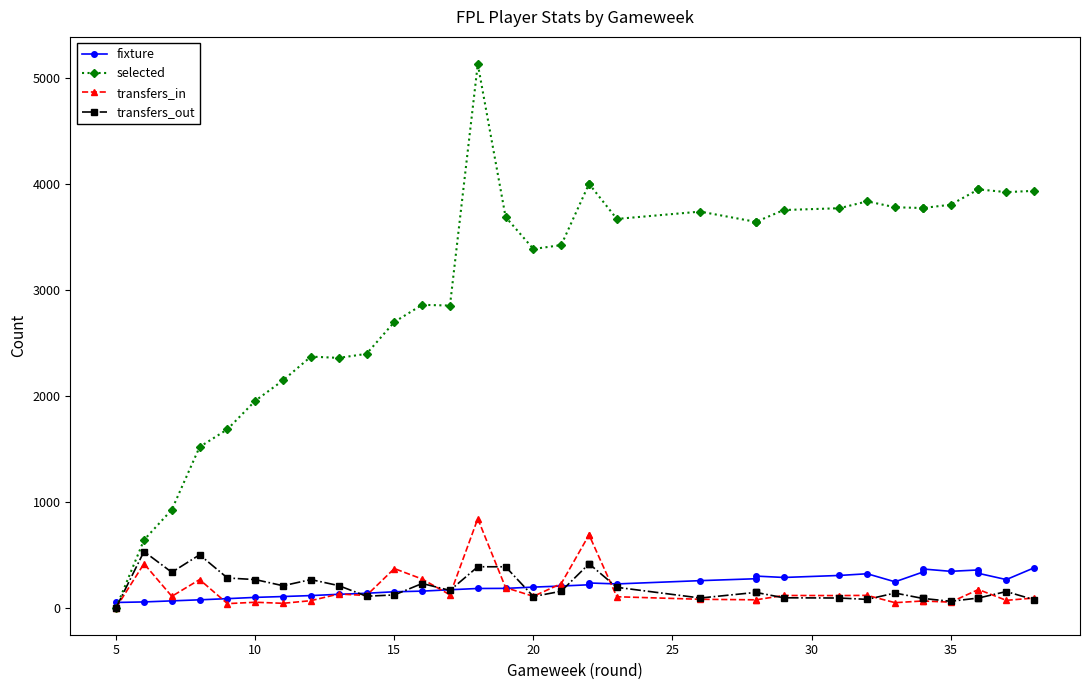

True or false: selected has more than 2 points higher than both neighbors.

True